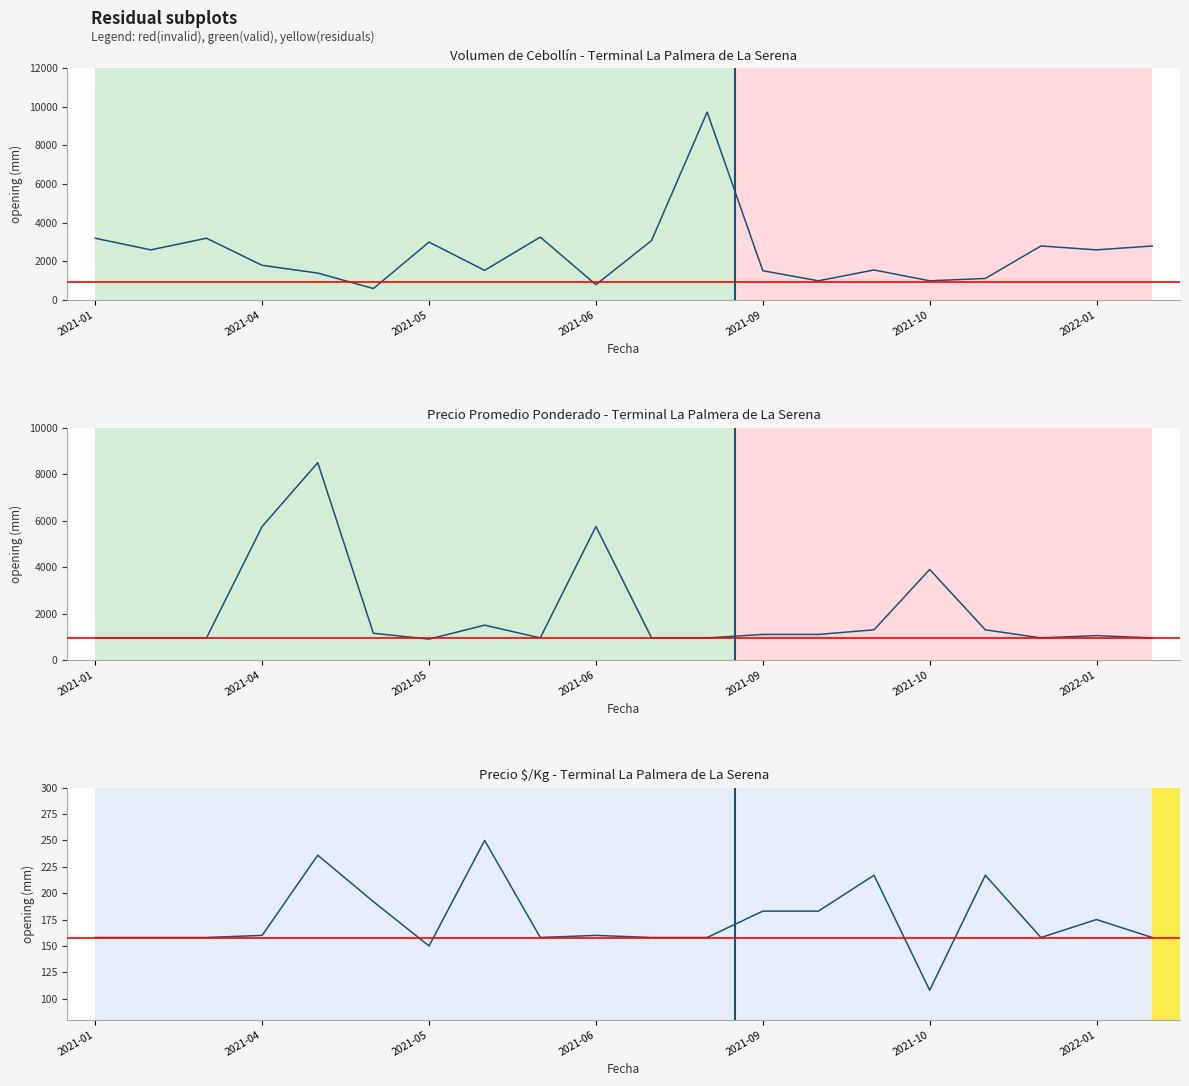

Is it true that Precio $/Kg equals 339 at 2021-04?

False